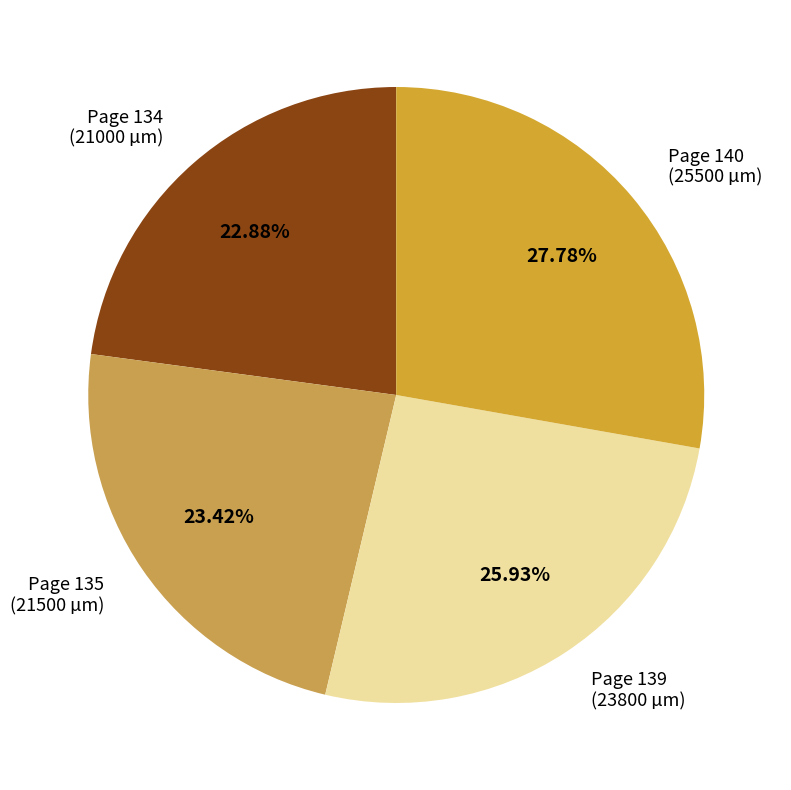

Is Page 134 (21000 µm) the majority of the pie?

No